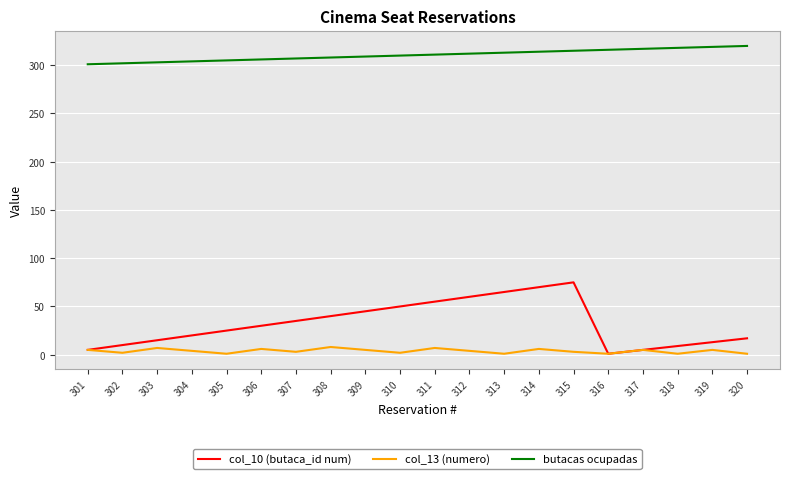

Rank the series by their maximum value, from highest to lowest.

butacas ocupadas, col_10 (butaca_id num), col_13 (numero)